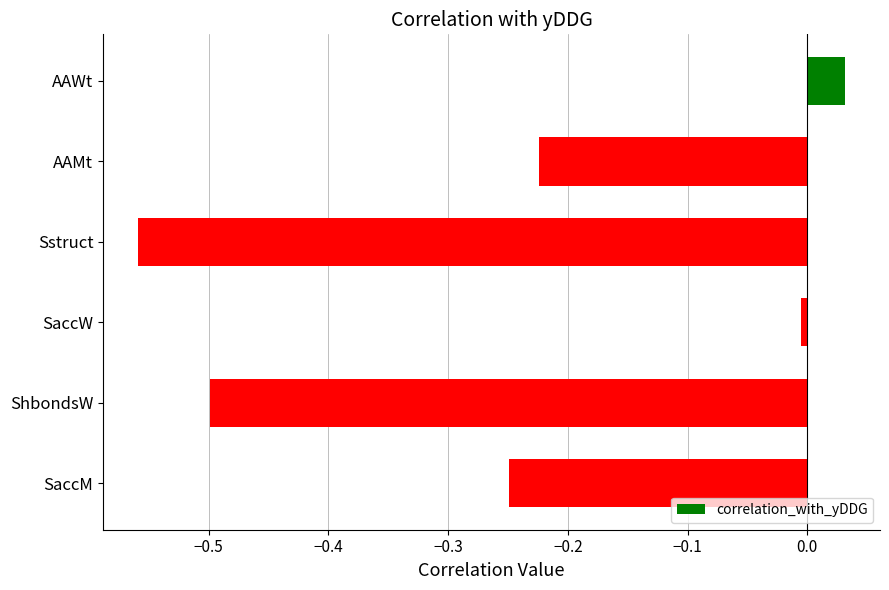

Rank the categories by value from lowest to highest.

Sstruct, ShbondsW, SaccM, AAMt, SaccW, AAWt